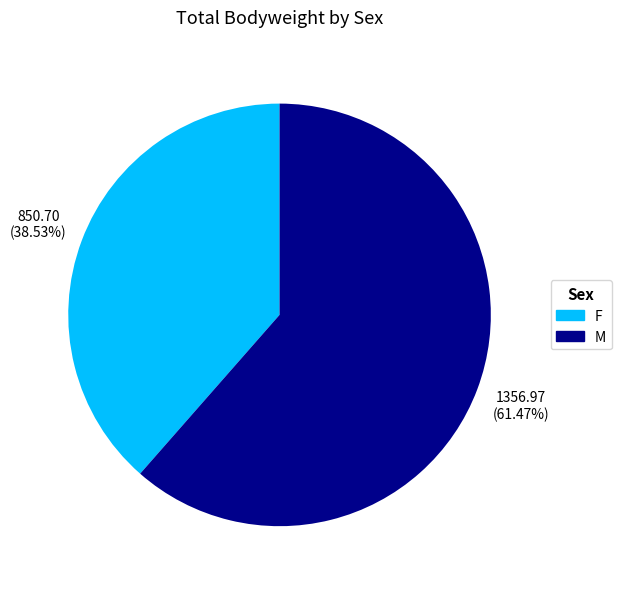

To the nearest percent, what is the difference between the largest and smallest slice percentages?

23%